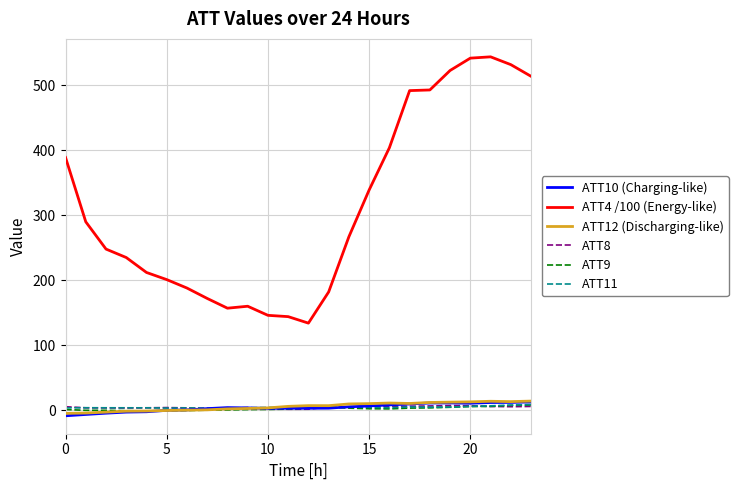

True or false: ATT4 /100 (Energy-like) and ATT8 cross at least once.

False